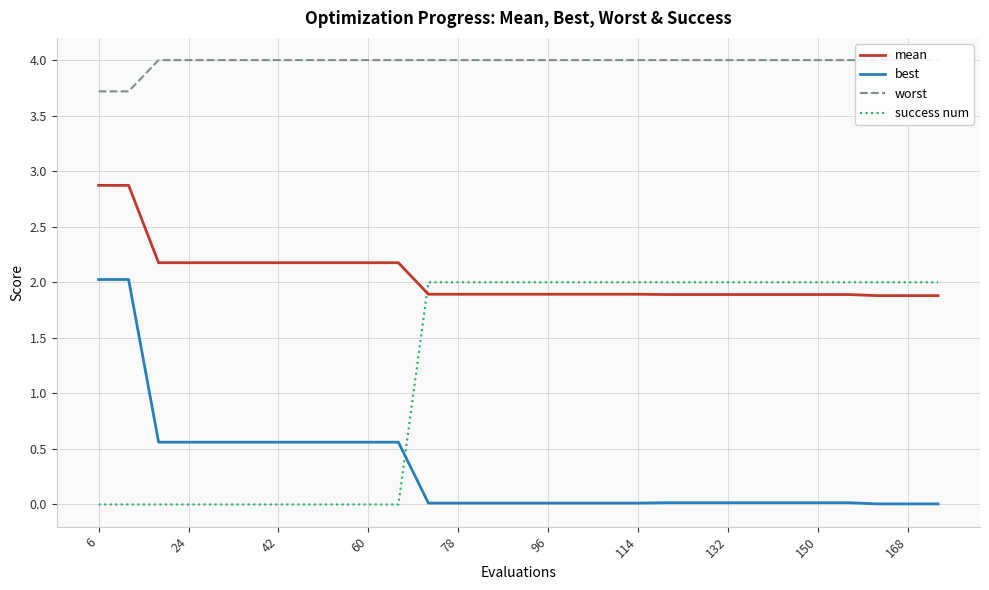

True or false: best has a value of 0.6 at 24.

True